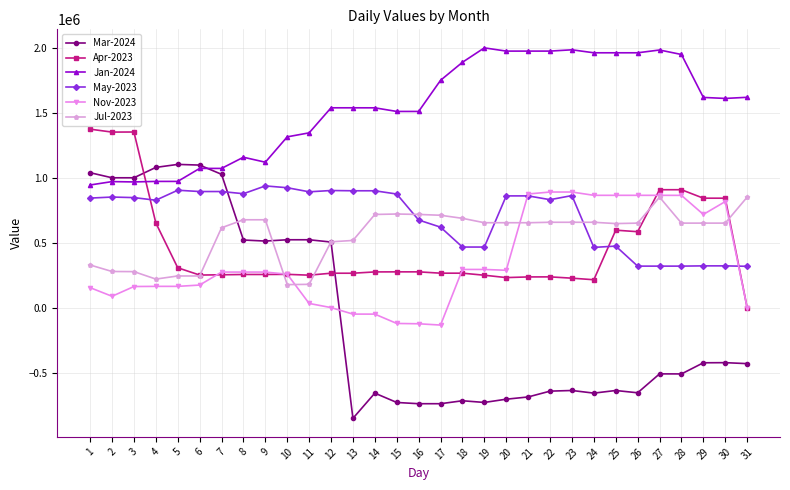

Is the value of May-2023 at 8 greater than the value of Jan-2024 at 24?

No